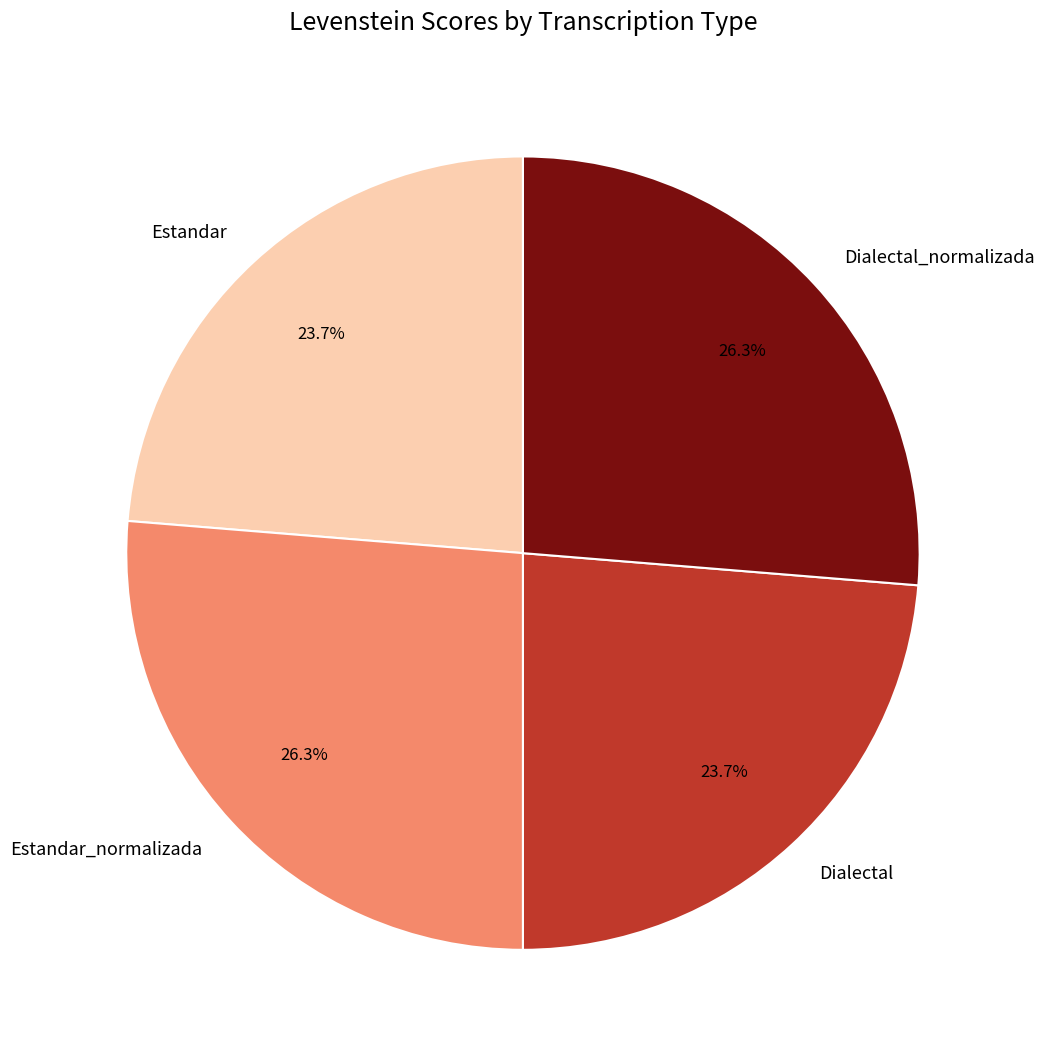

Does any single category account for the majority?

No